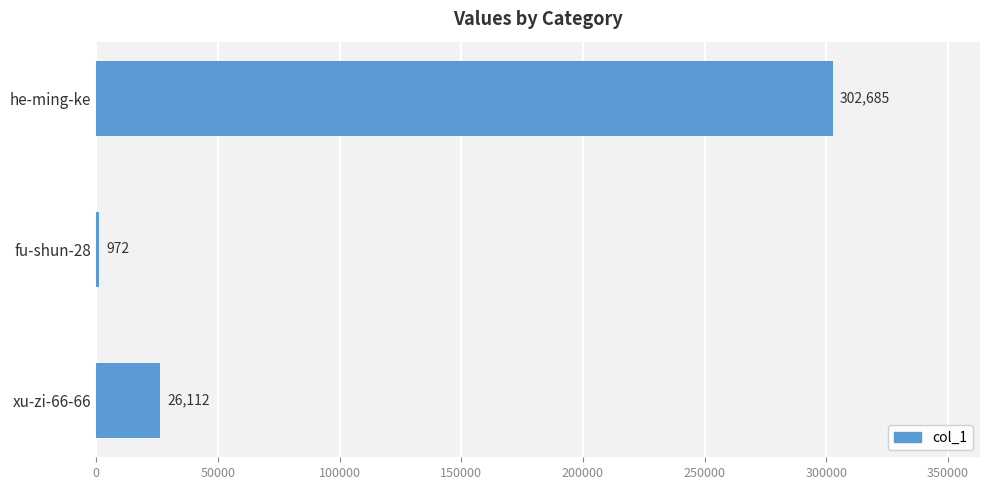

Where is the data nearest to the value 151828?

xu-zi-66-66